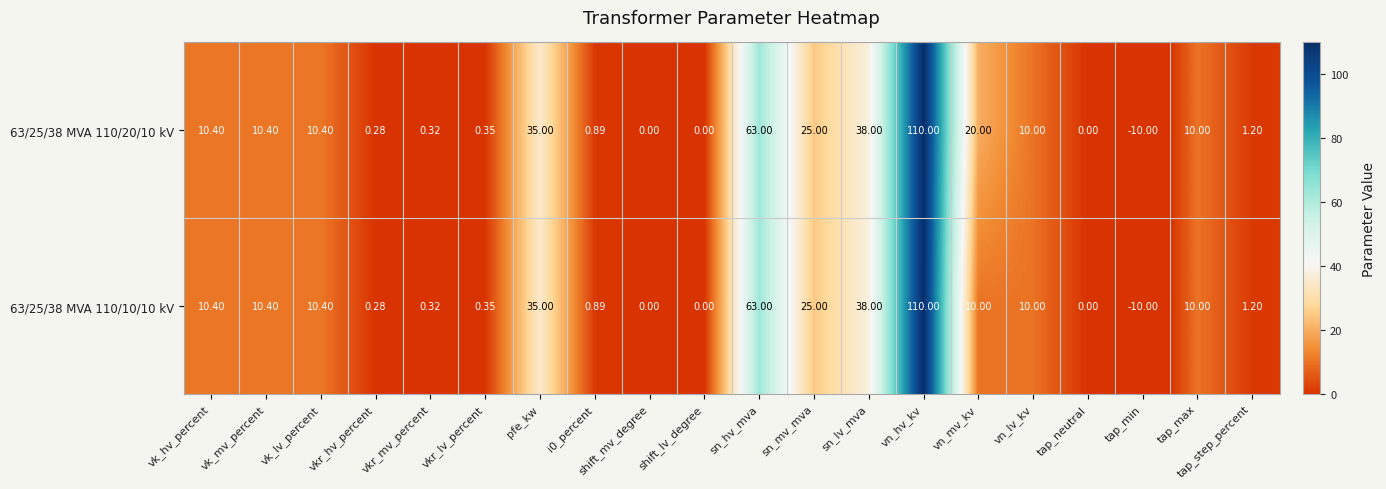

Where does the 63/25/38 MVA 110/20/10 kV series first go above 10?

vk_hv_percent